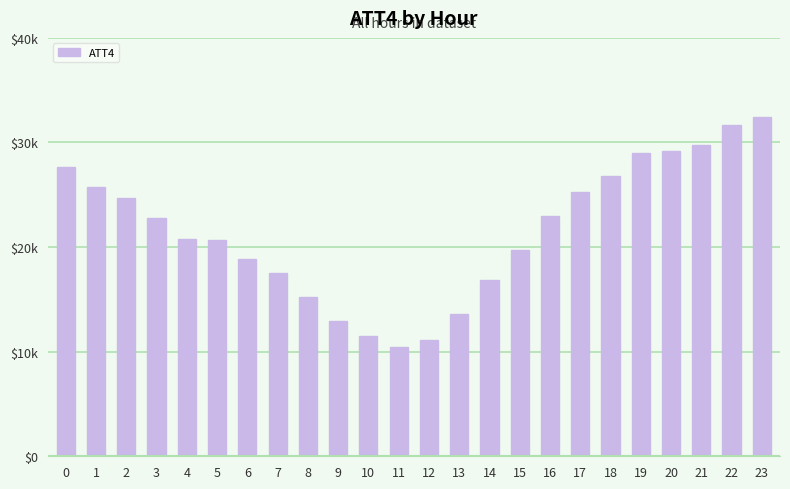

Does the chart contain any negative values?

No